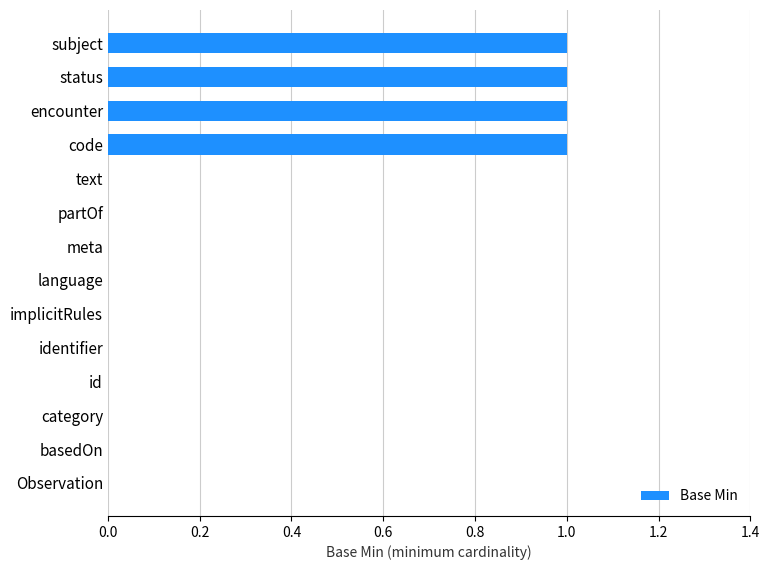

How many categories are shown in the chart?

14